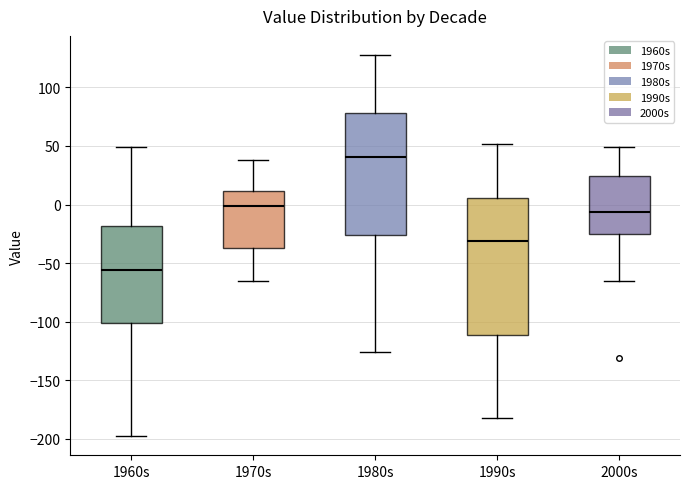

Comparing the boxes themselves (not the whiskers), which one is the tallest?

1990s